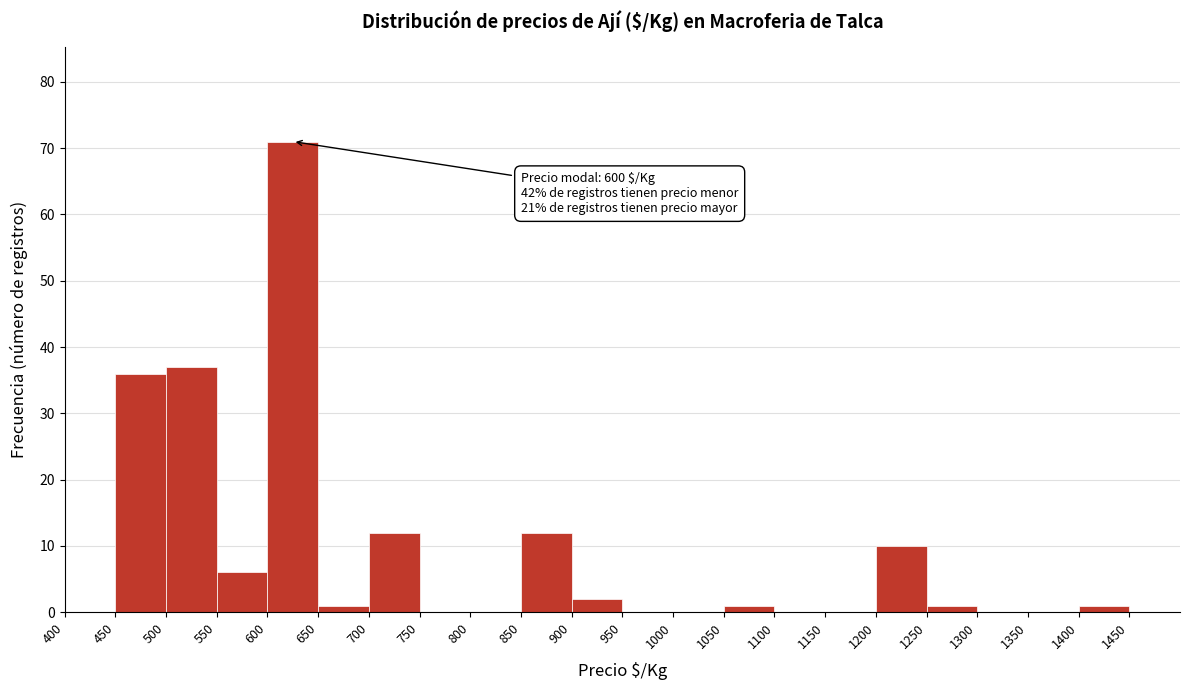

Over which range of the x-axis is the bar tallest?

600 to 650